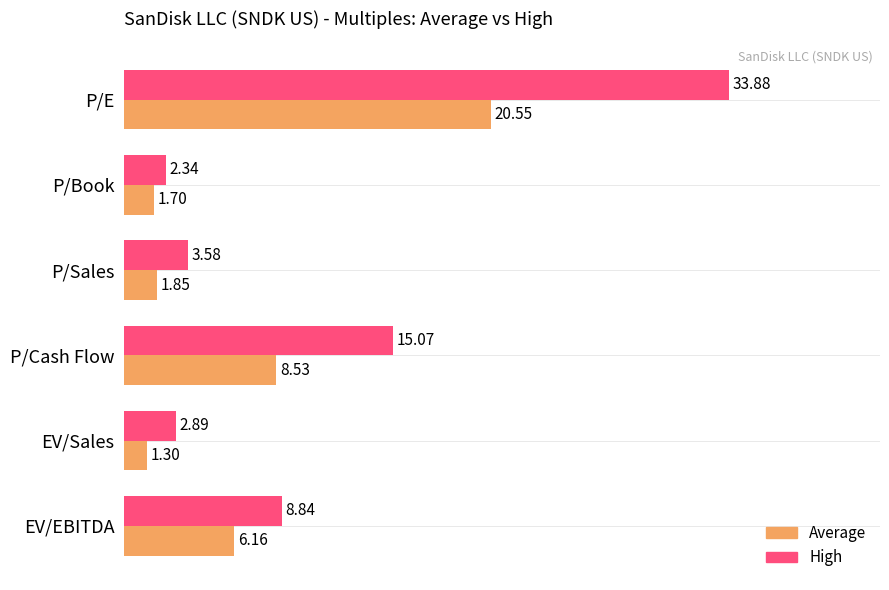

At which label is Average closest to 10?

P/Cash Flow